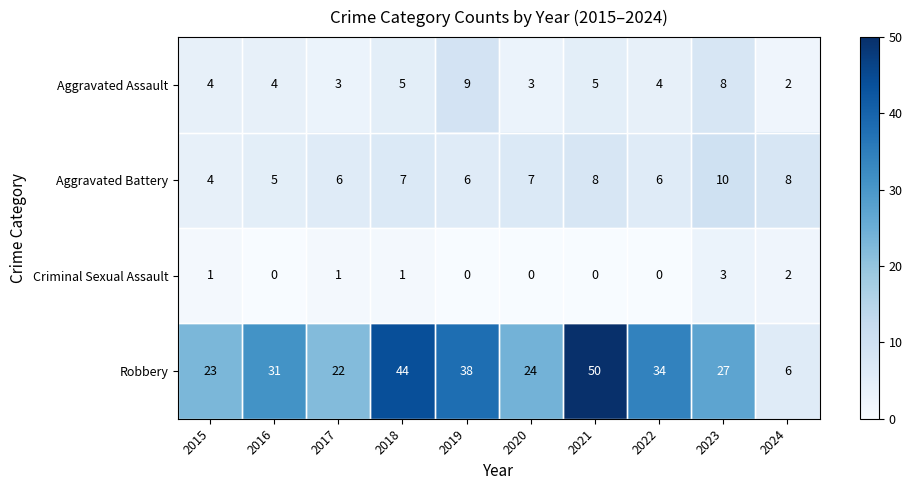

What is the total value across all series at 2018?

57